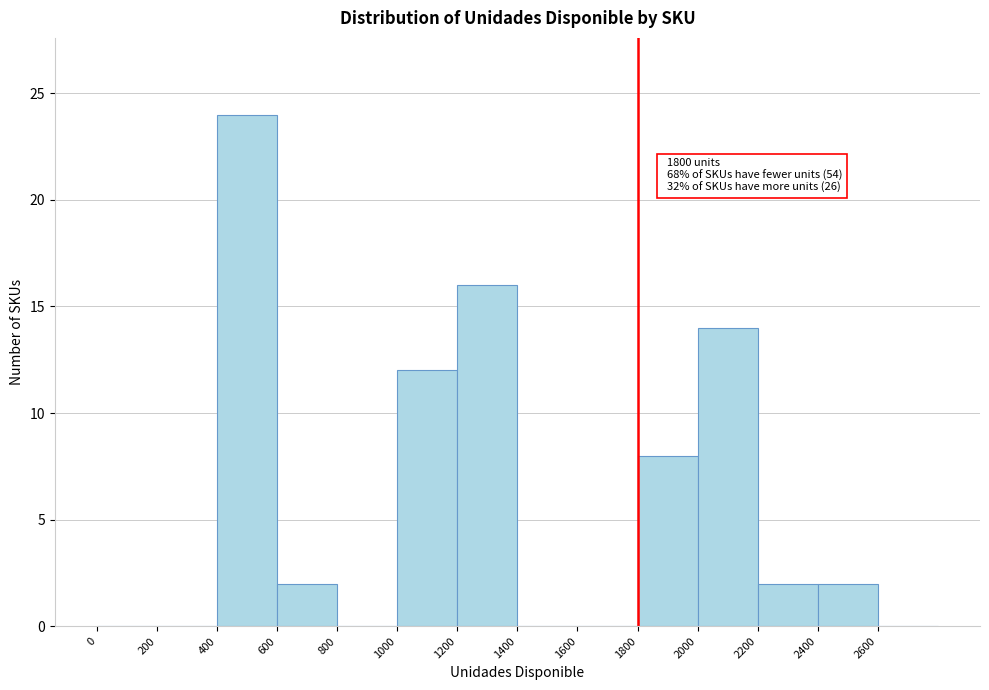

Over which range of the x-axis is the bar tallest?

400 to 600